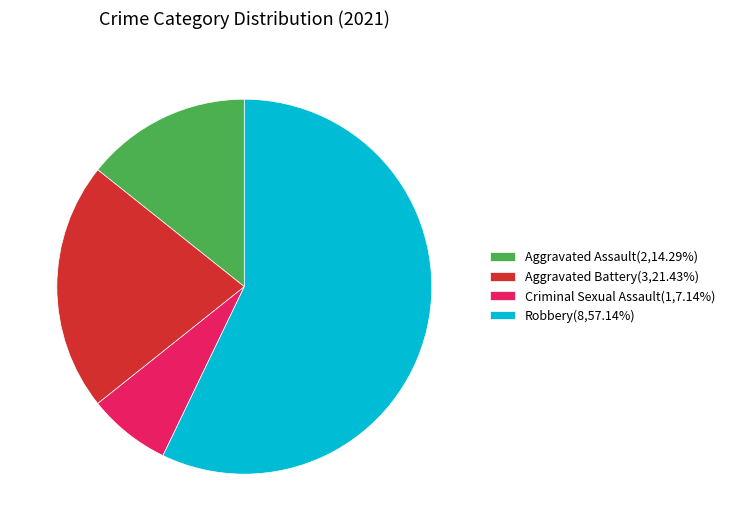

Which has a higher value, Robbery or Criminal Sexual Assault?

Robbery